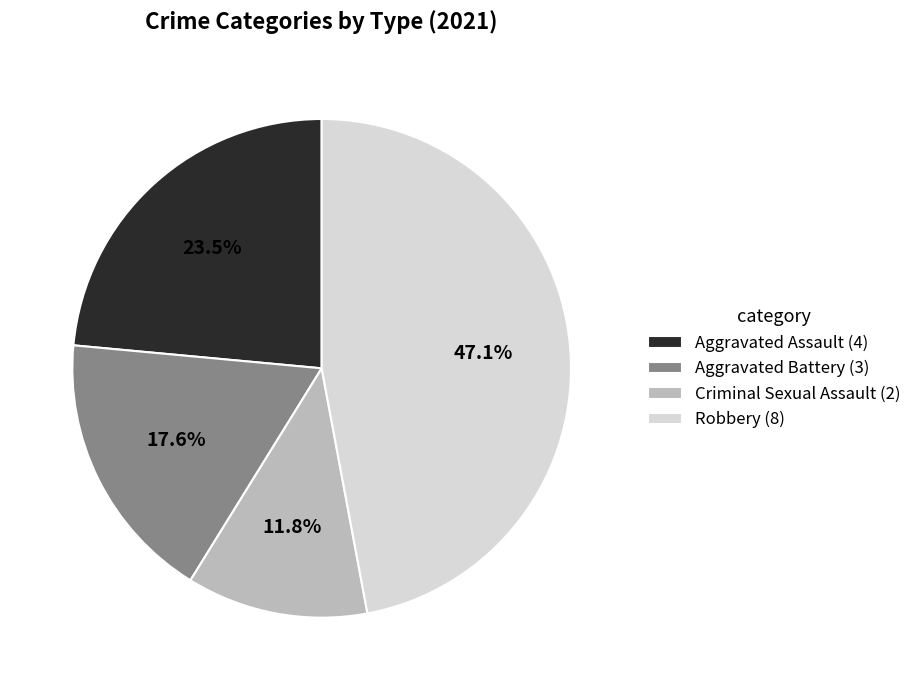

Rank the categories by value from lowest to highest.

Criminal Sexual Assault, Aggravated Battery, Aggravated Assault, Robbery